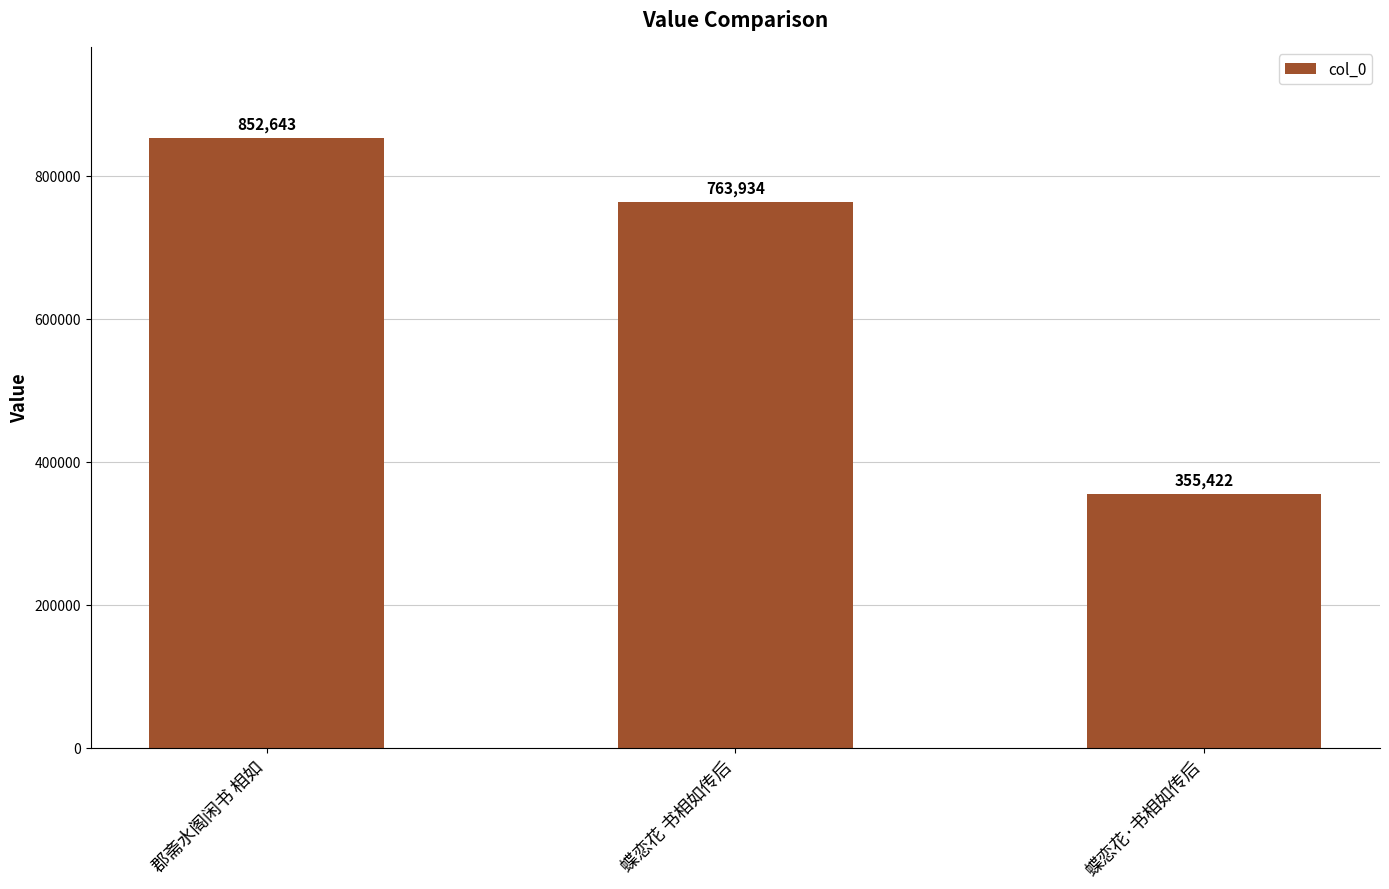

At which label is the value closest to 604032?

蝶恋花 书相如传后